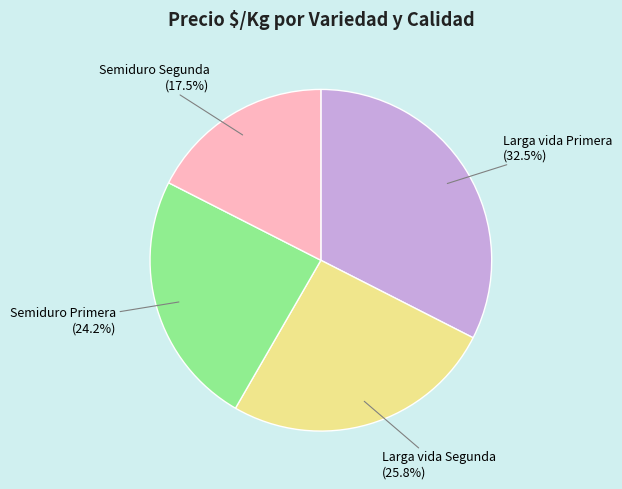

What portion of the pie excludes Semiduro Segunda?

82.5%